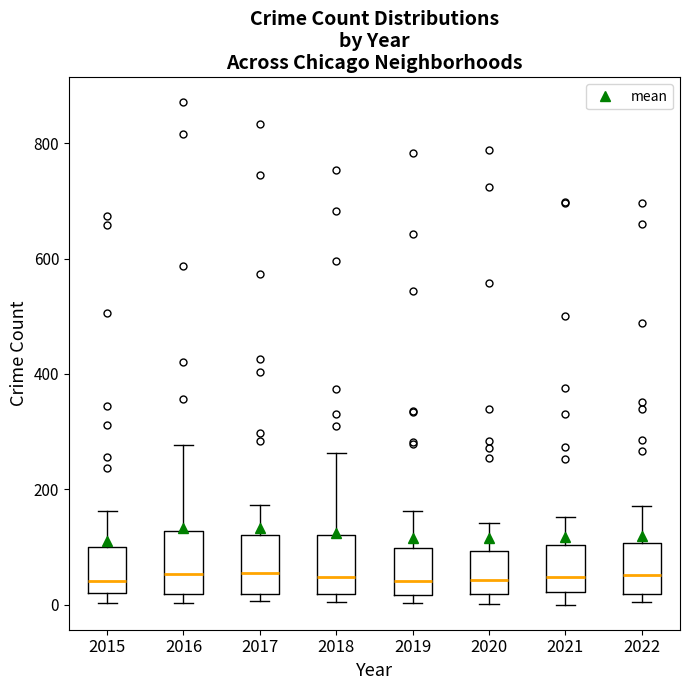

Reading left to right, read every box against the y-axis: the position of its median line, the range the box covers, and the ends of its whiskers. The values are not printed on the chart, so give them approximately, as read against the axis.

2015: median 40, box 20 to 100, whiskers 0 to 160
2016: median 60, box 20 to 120, whiskers 0 to 280
2017: median 60, box 20 to 120, whiskers 0 to 180
2018: median 40, box 20 to 120, whiskers 0 to 260
2019: median 40, box 20 to 100, whiskers 0 to 160
2020: median 40, box 20 to 100, whiskers 0 to 140
2021: median 40, box 20 to 100, whiskers 0 to 160
2022: median 60, box 20 to 100, whiskers 0 to 180